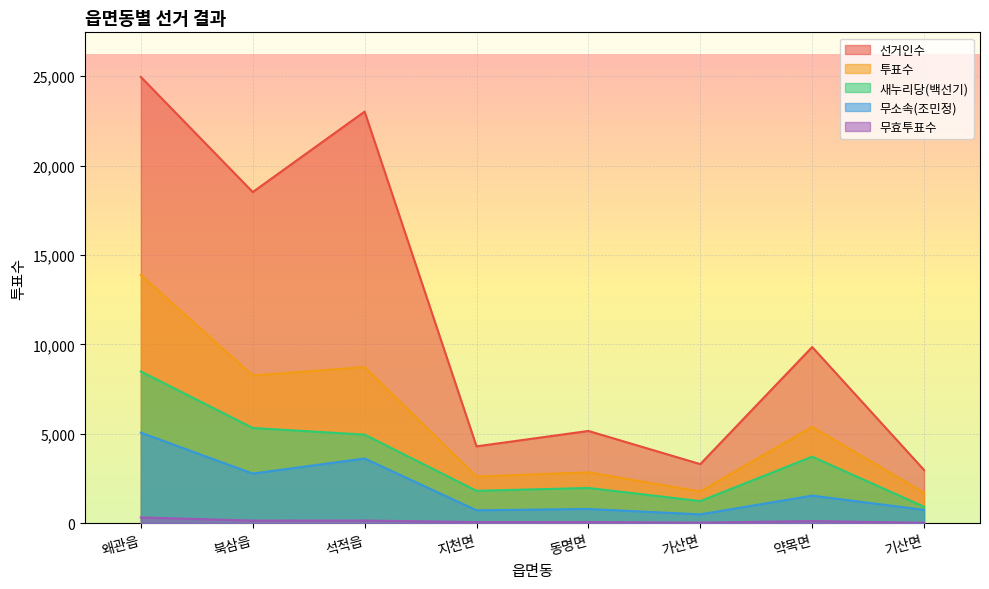

True or false: 선거인수 and 무소속(조민정) cross at least once.

False